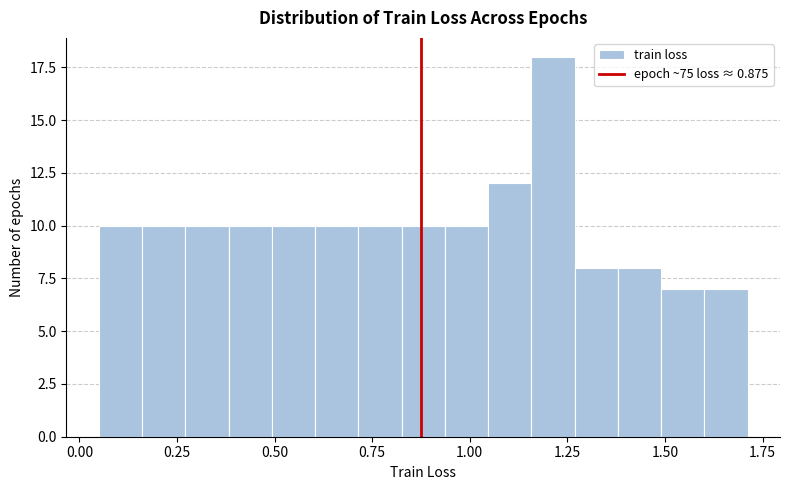

Around what value on the x-axis is the tallest bar? Give the approximate position of its centre, as read against the axis.

1.20